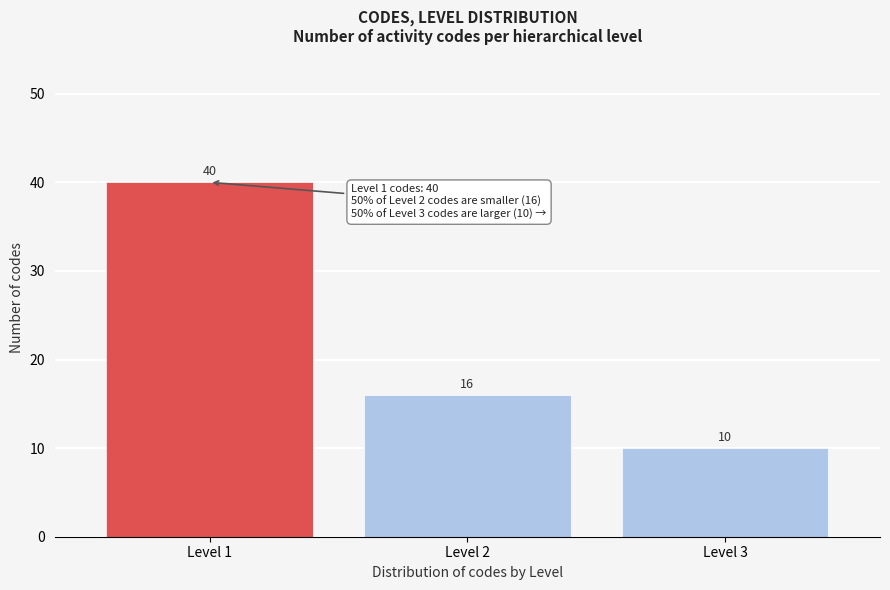

Reading left to right, list all the values displayed in this chart.

40	16	10